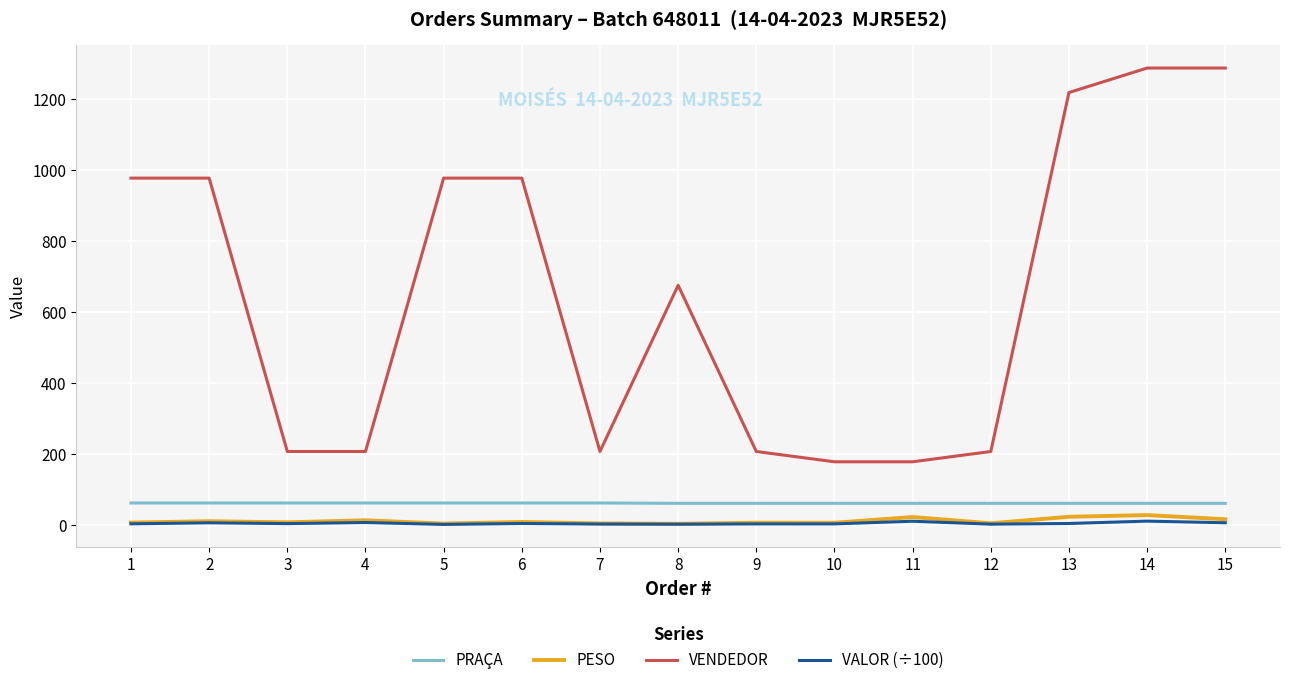

True or false: VENDEDOR and PESO intersect in this chart.

False